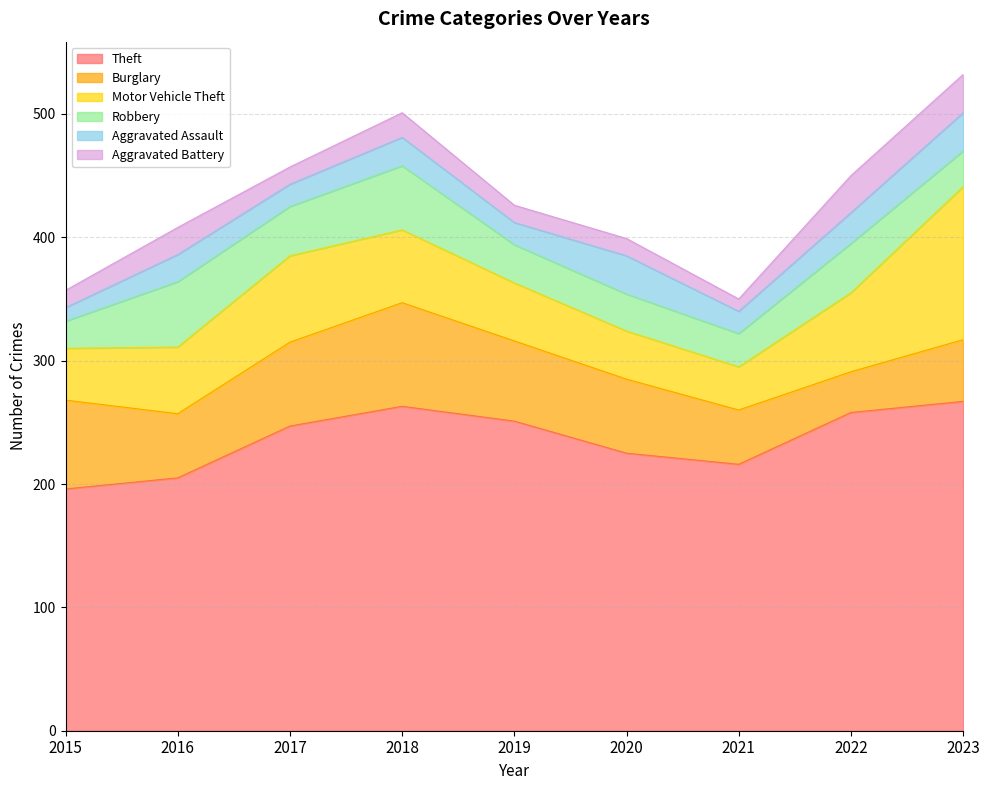

What is the difference between the maximum and second lowest values in the Theft series?

62